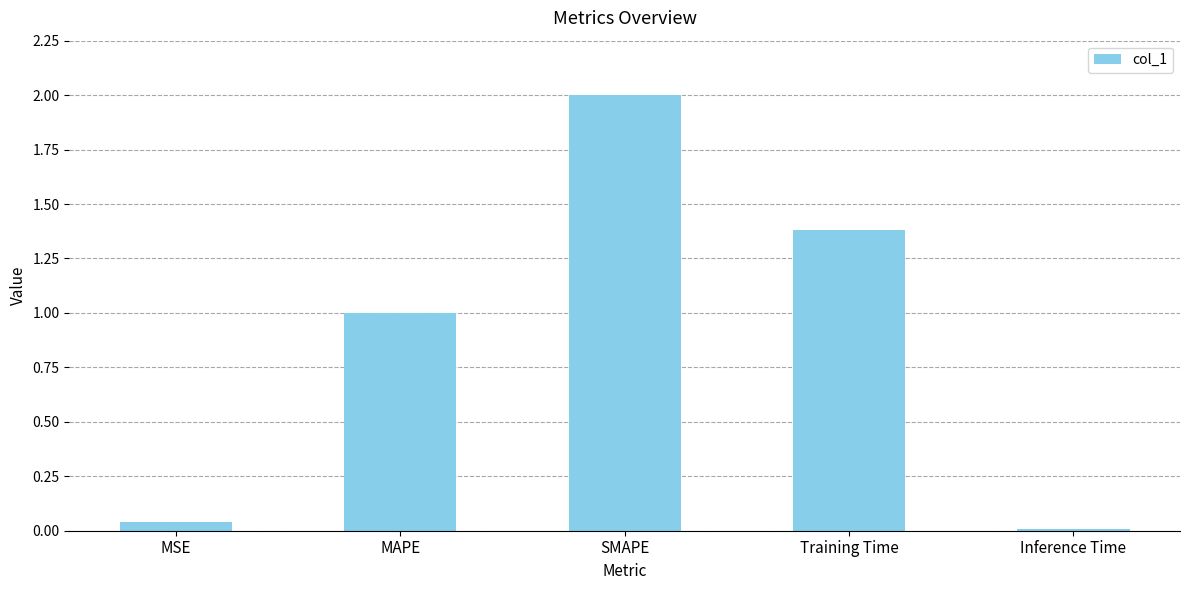

Rank the categories by value from highest to lowest.

SMAPE, Training Time, MAPE, MSE, Inference Time